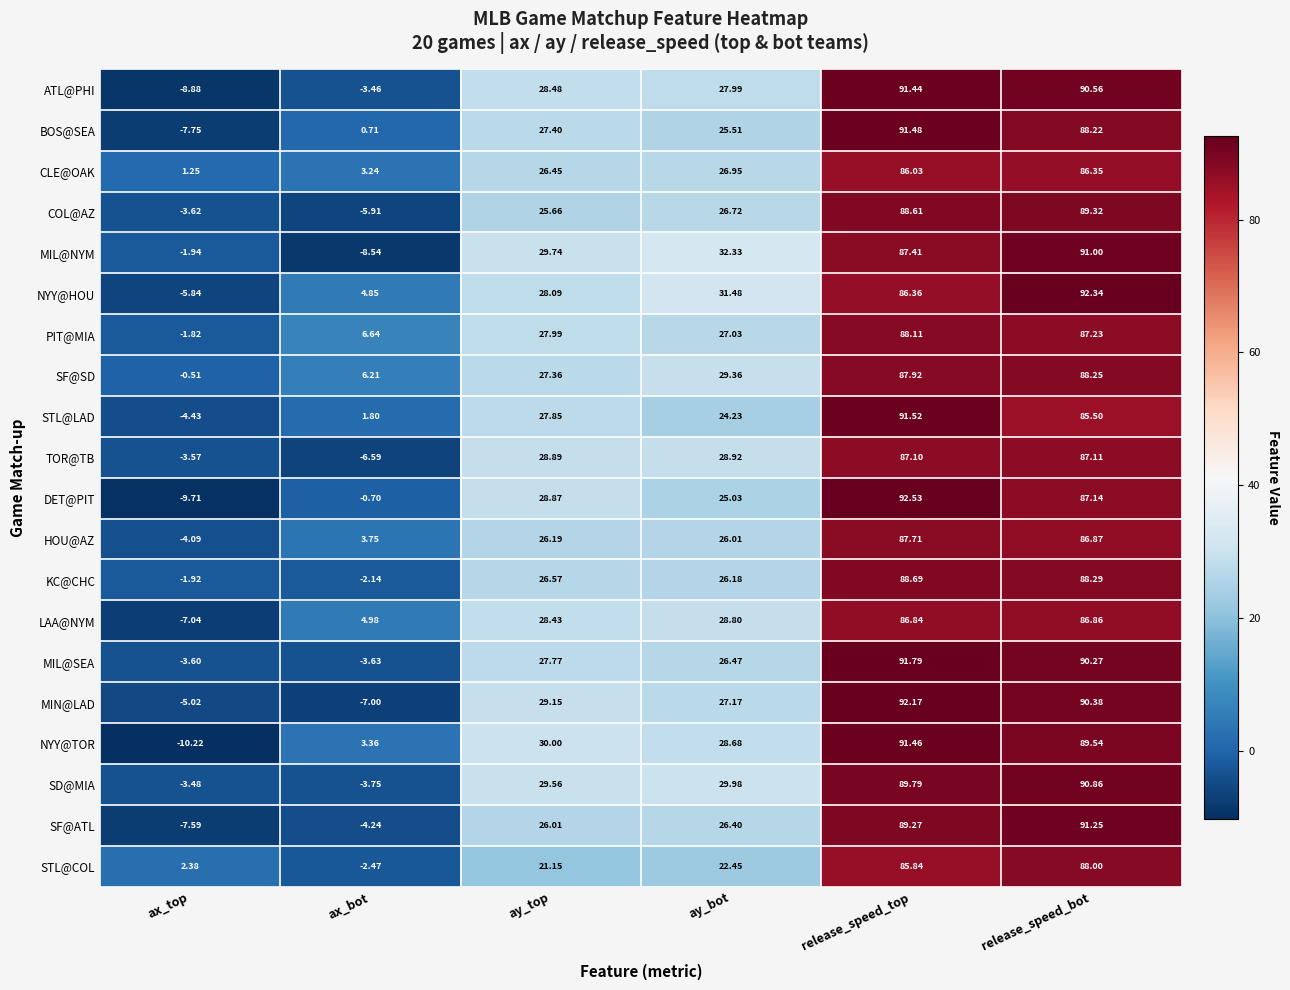

How many data points does each series have?

6